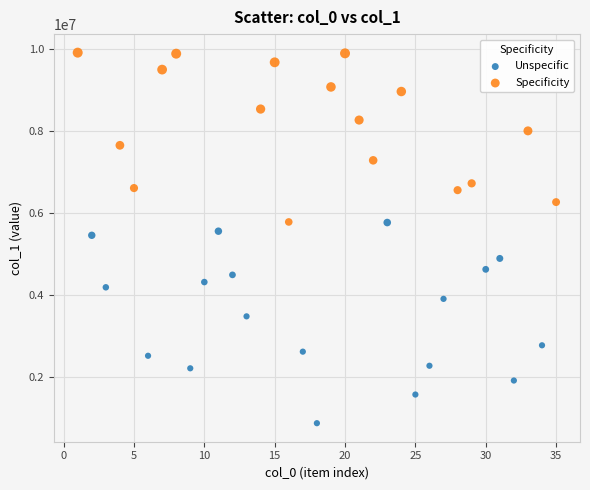

Which series reaches the maximum Y coordinate?

Specificity